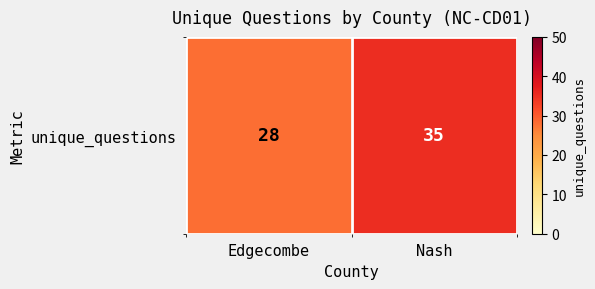

Reading left to right, what are all the values shown in this chart?

Edgecombe=28	Nash=35